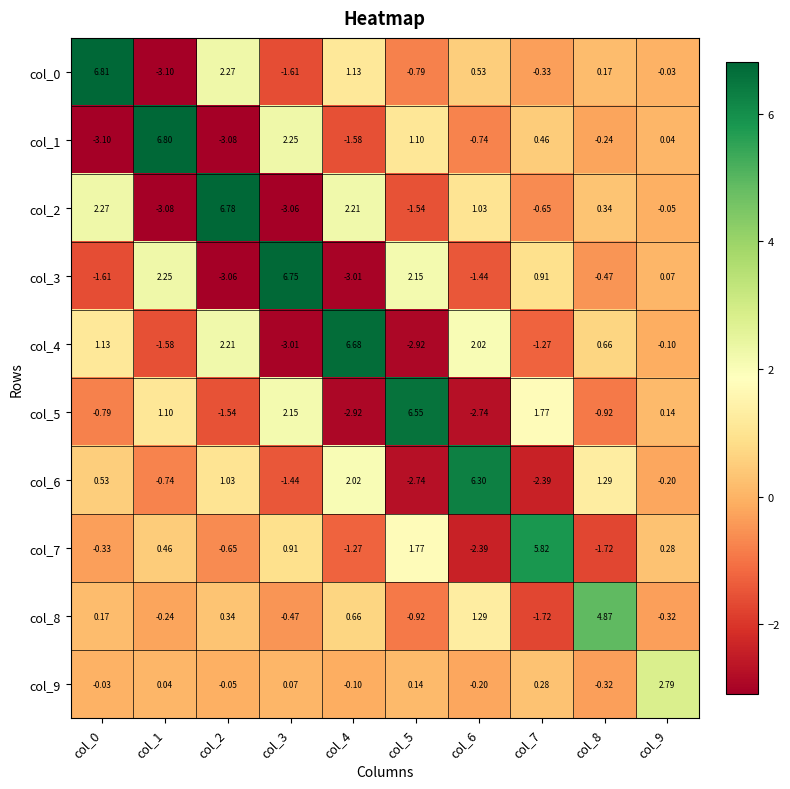

Is the value of col_0 at col_4 greater than the value of col_5 at col_4?

Yes